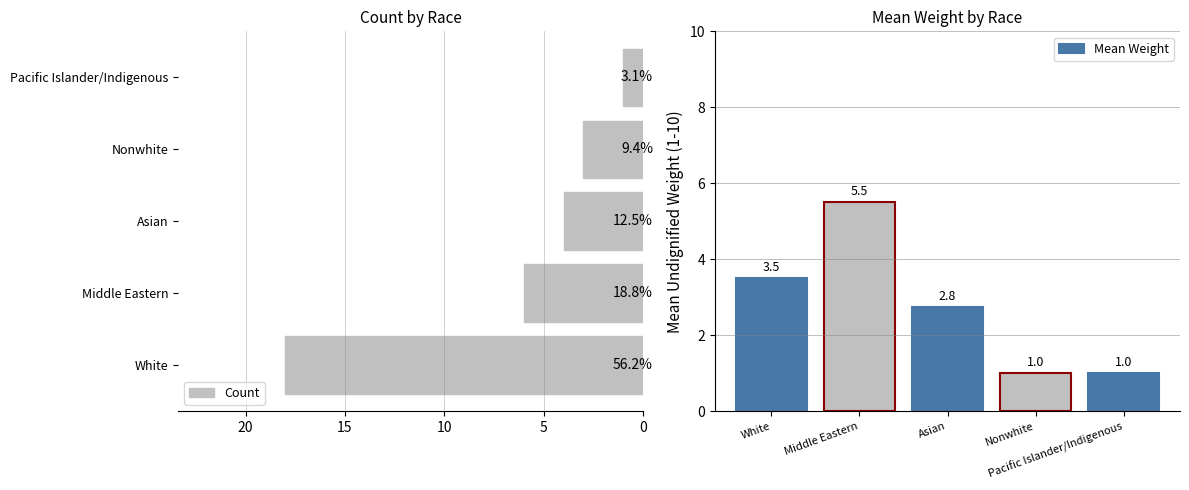

What is the difference between the maximum and minimum values in the Mean Weight series?

4.5